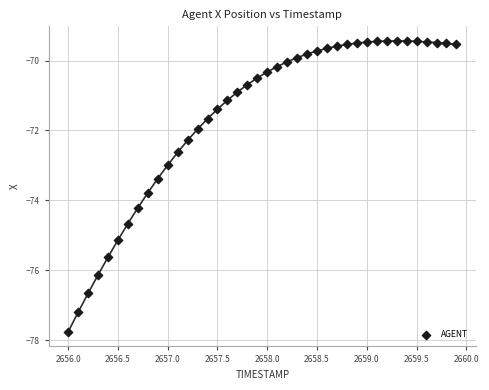

What is the range of X values (max minus min)?

3.9